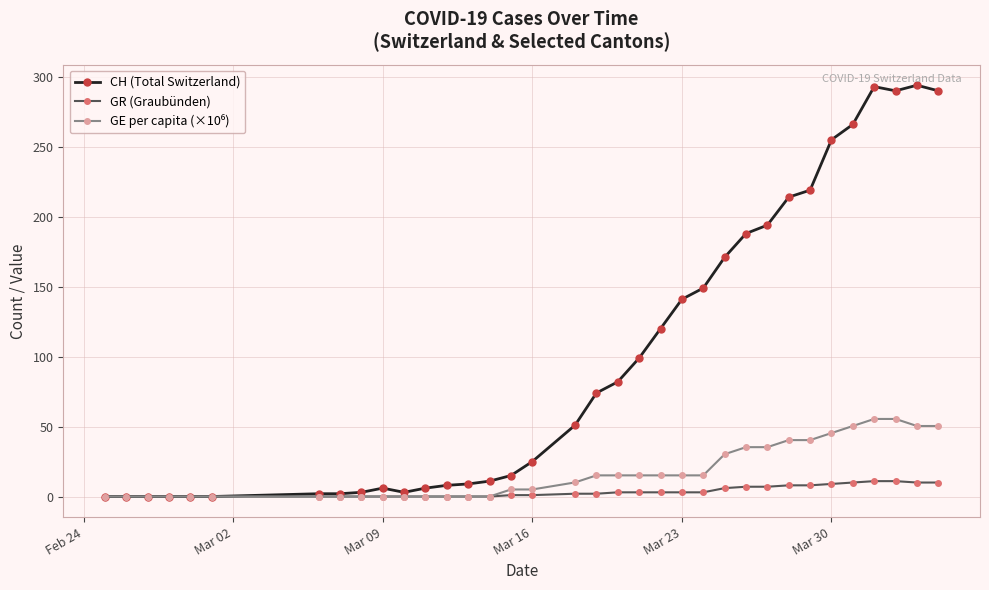

Count the number of data series in this chart.

3